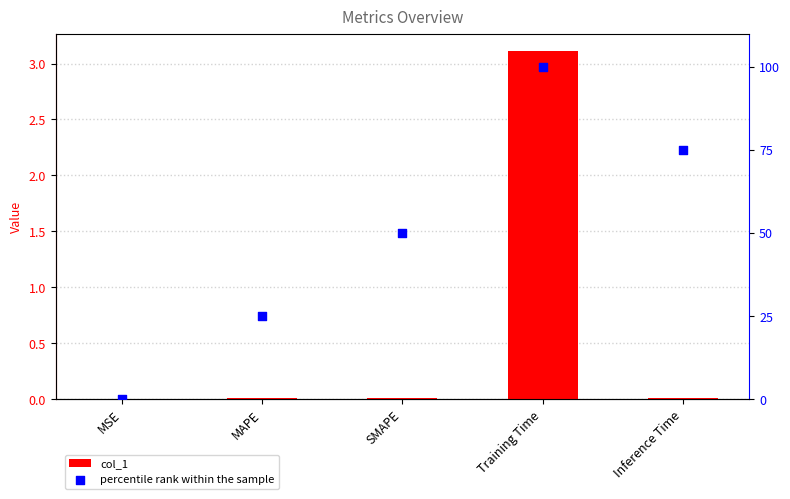

Is the value of percentile rank within the sample at Inference Time greater than the value of col_1 at SMAPE?

Yes